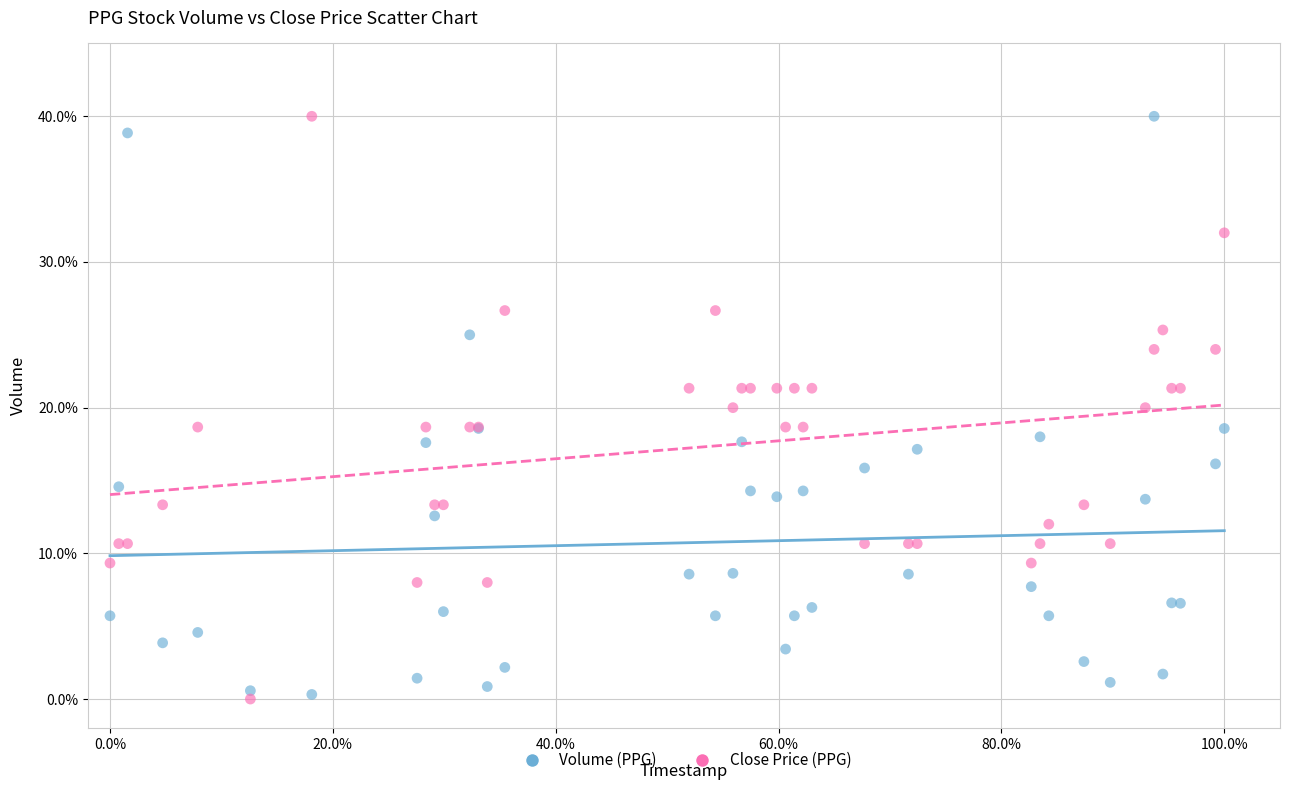

What are all the series names shown in the legend?

Volume (PPG), Close Price (PPG)